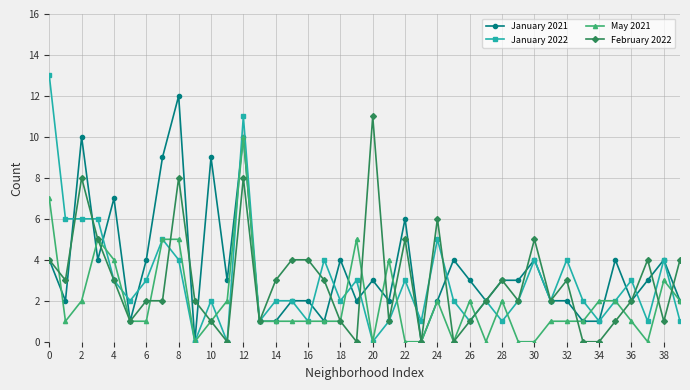

True or false: January 2022 has more than 0 points higher than both neighbors.

True